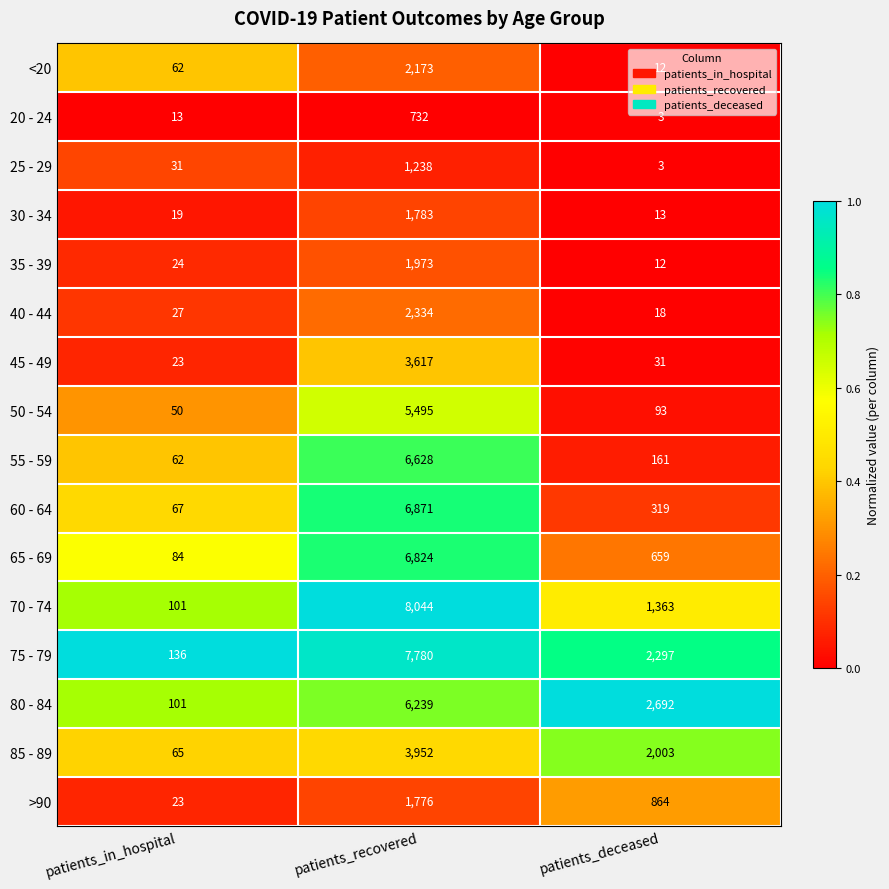

What is the sum of the 35 - 39 values at patients_deceased and patients_in_hospital?

36